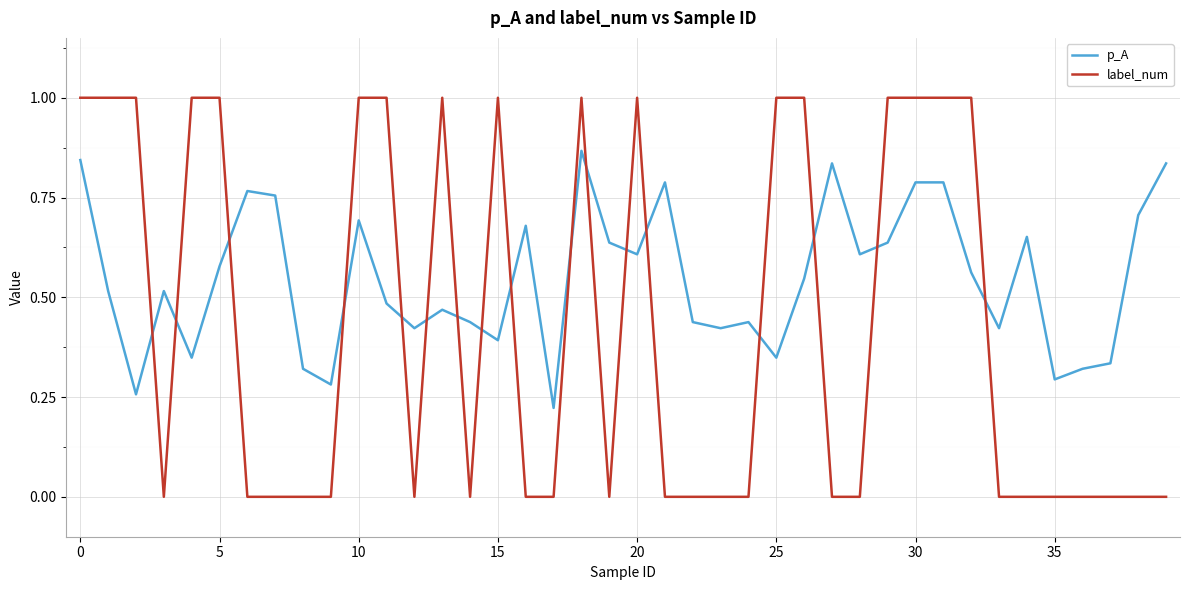

How many p_A values are between 0 and 1?

40